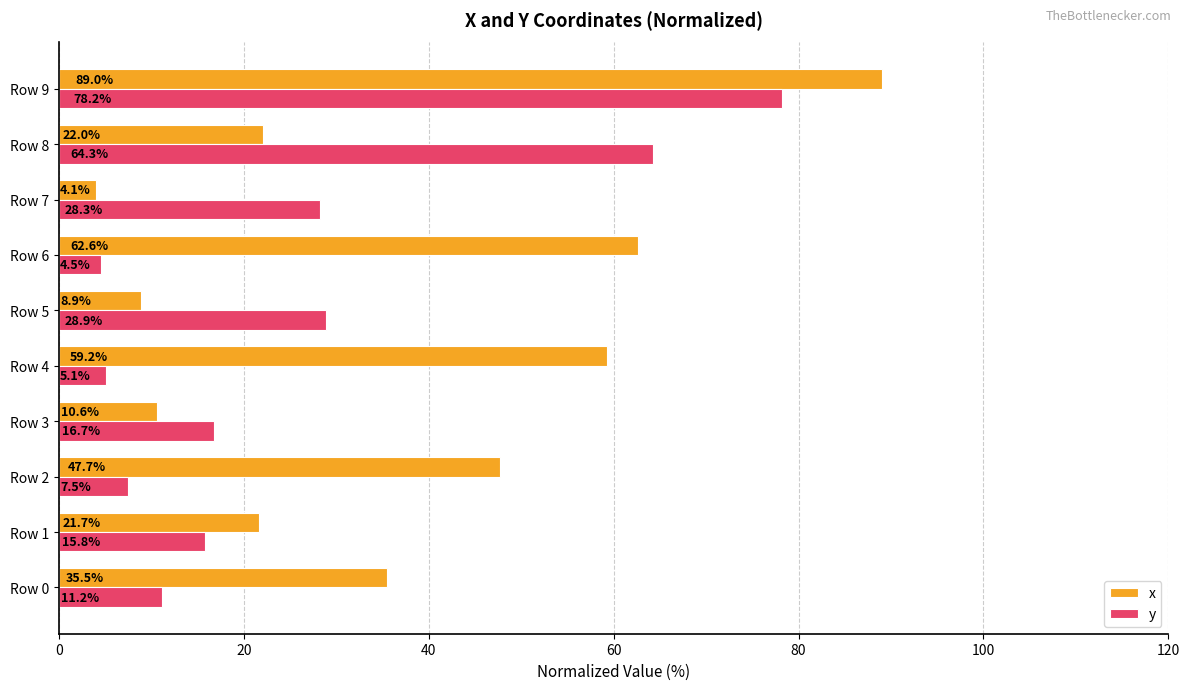

List the labels in order of y value, largest first.

Row 9, Row 8, Row 5, Row 7, Row 3, Row 1, Row 0, Row 2, Row 4, Row 6